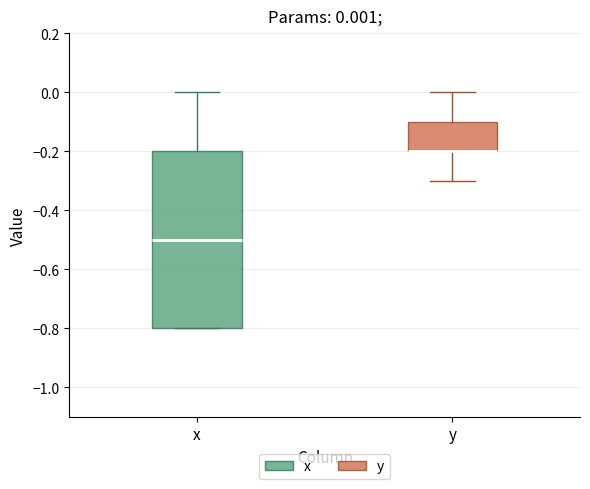

Comparing the boxes themselves (not the whiskers), which one is the tallest?

x